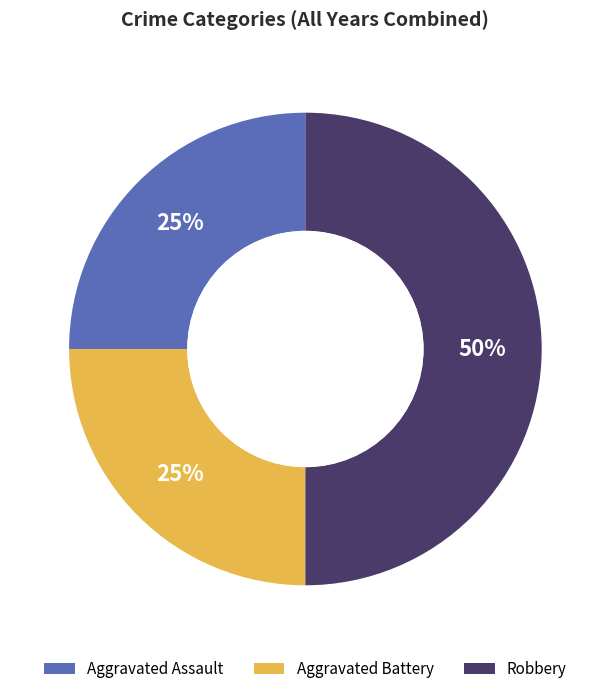

True or false: Aggravated Assault accounts for 25% of the total.

True